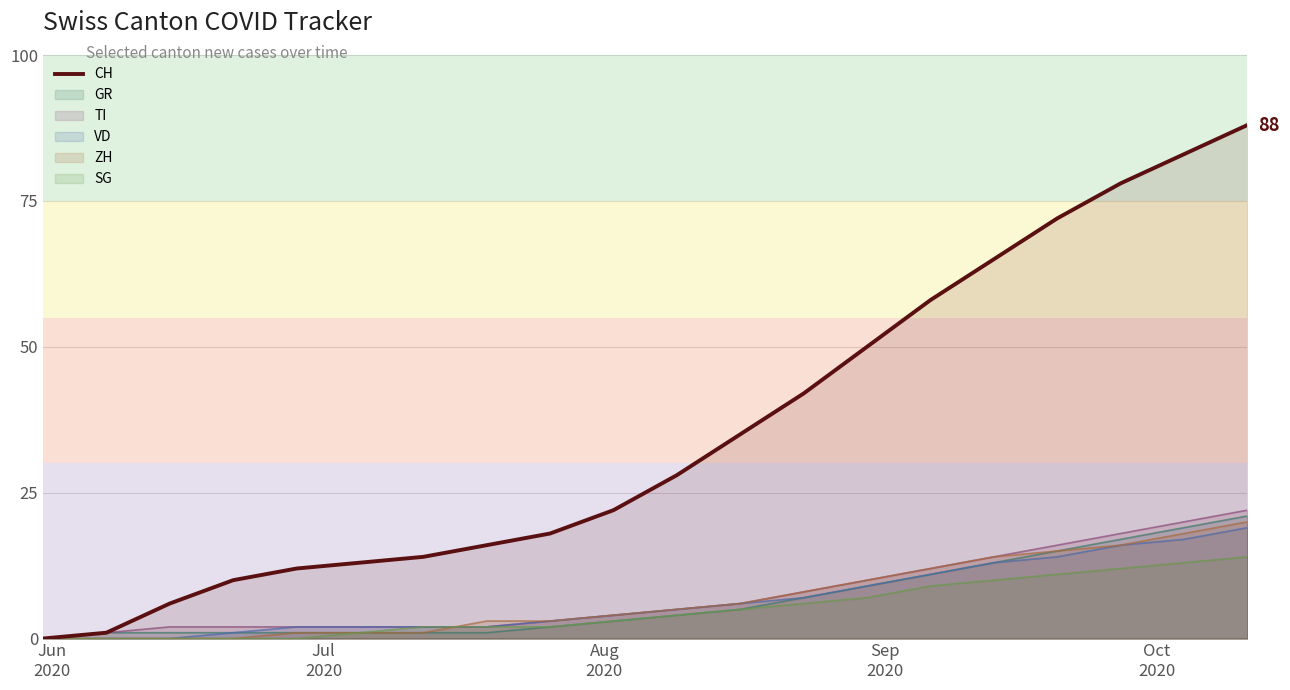

Which series has the widest spread of values?

CH